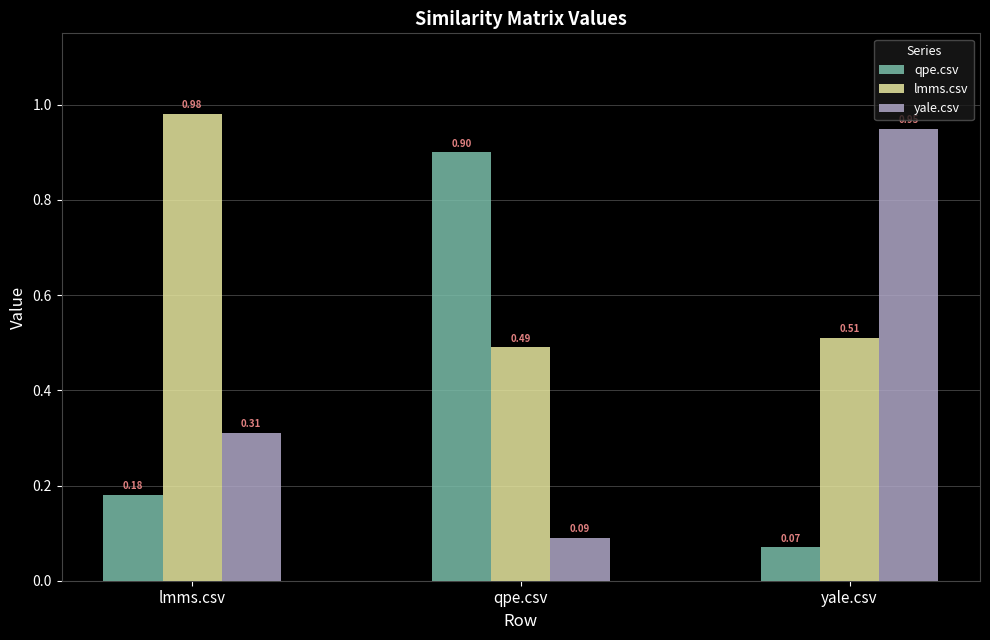

Rank the series by their average value, from lowest to highest.

qpe.csv, yale.csv, lmms.csv